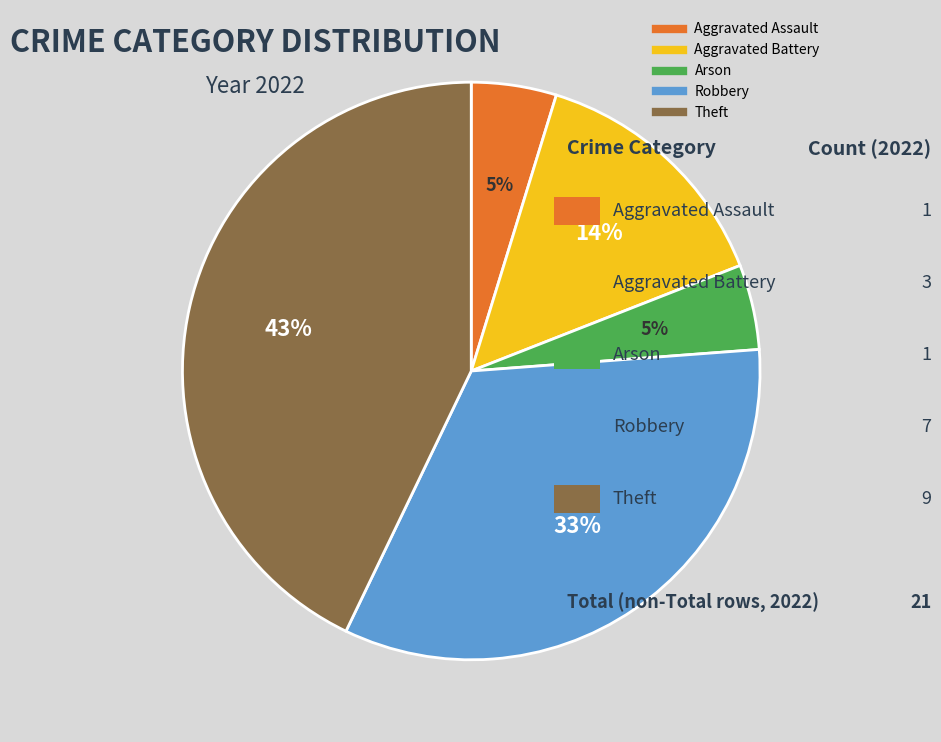

To the nearest percent, what is the combined percentage of Aggravated Assault and Aggravated Battery?

19%